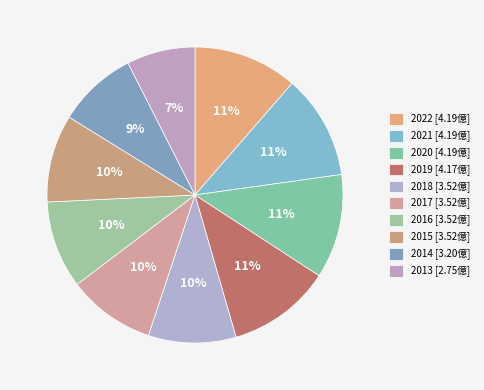

Count the number of slices in the pie.

10